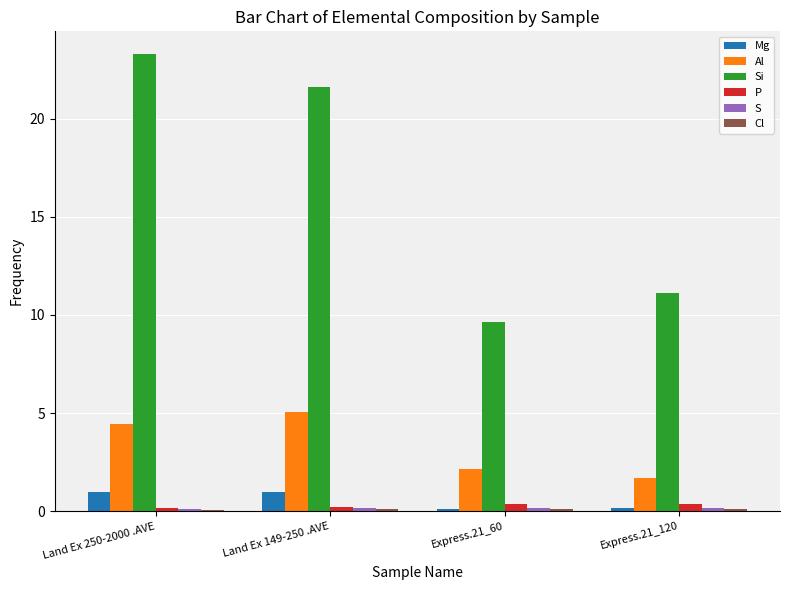

Which label corresponds to the largest value in the chart?

Land Ex 250-2000 .AVE